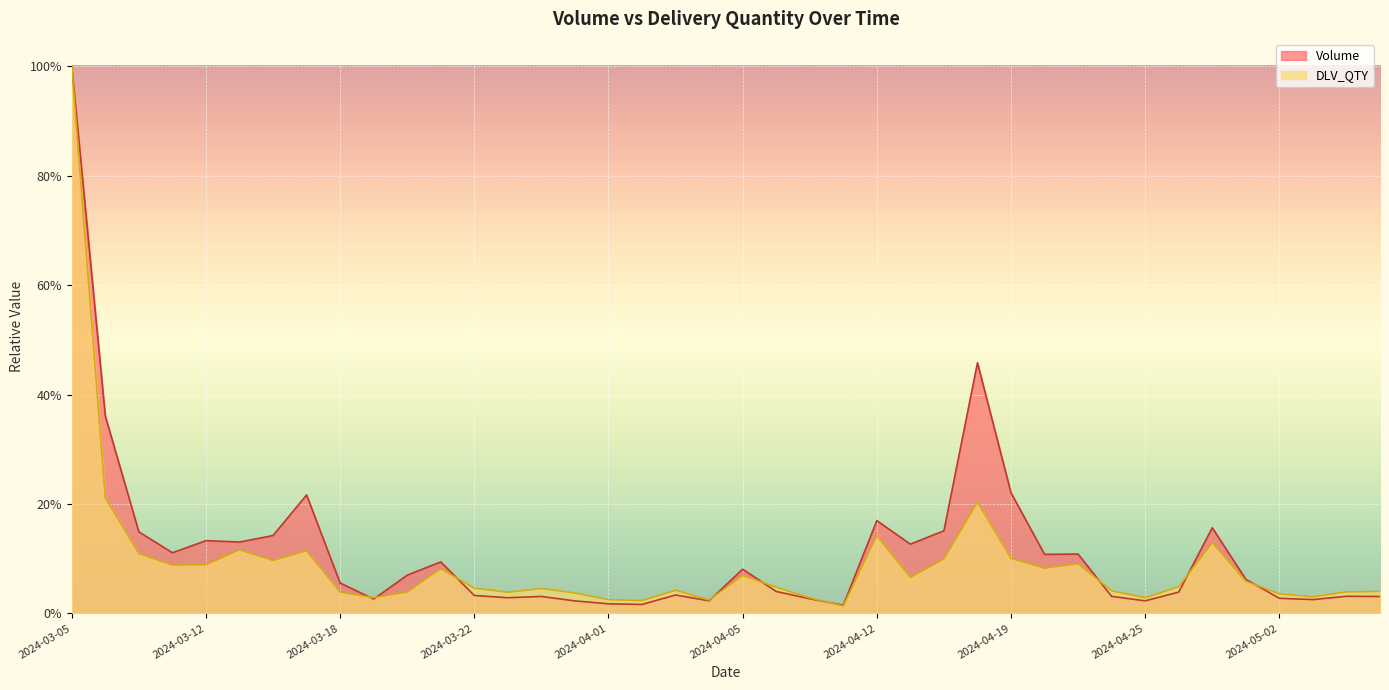

What is the maximum value shown in the chart?

1.0